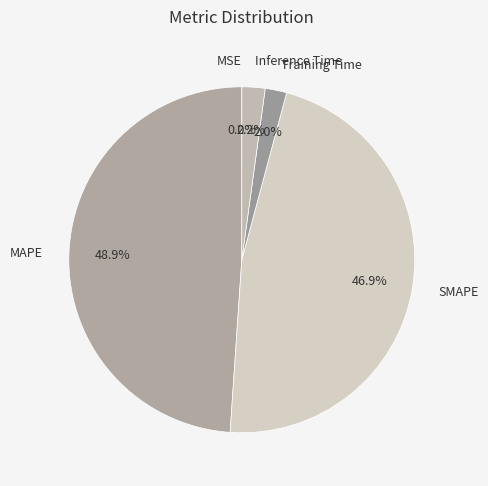

To the nearest percent, what is the difference between the largest and smallest slice percentages?

49%